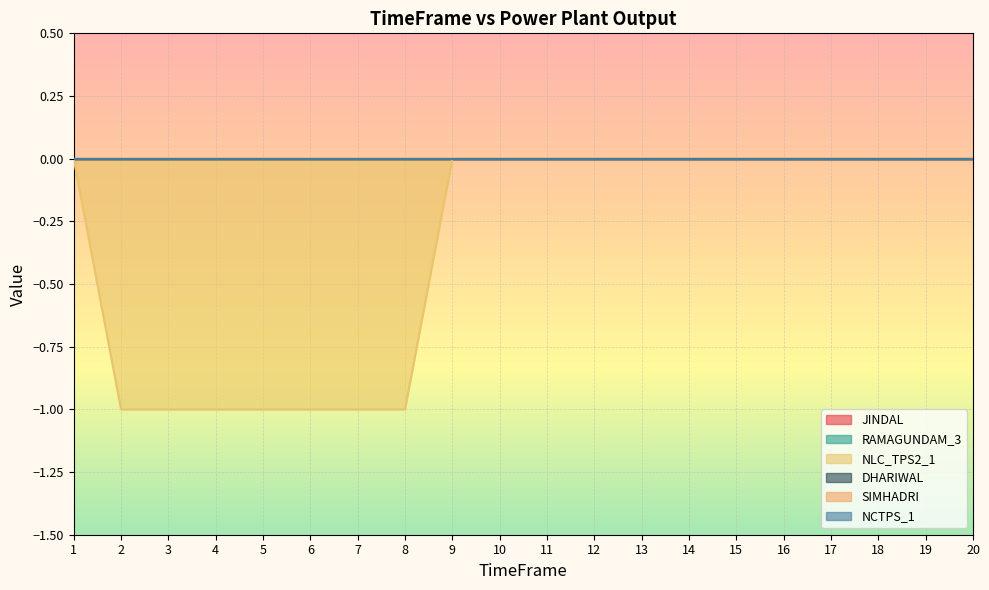

Which series has the widest spread of values?

NLC_TPS2_1